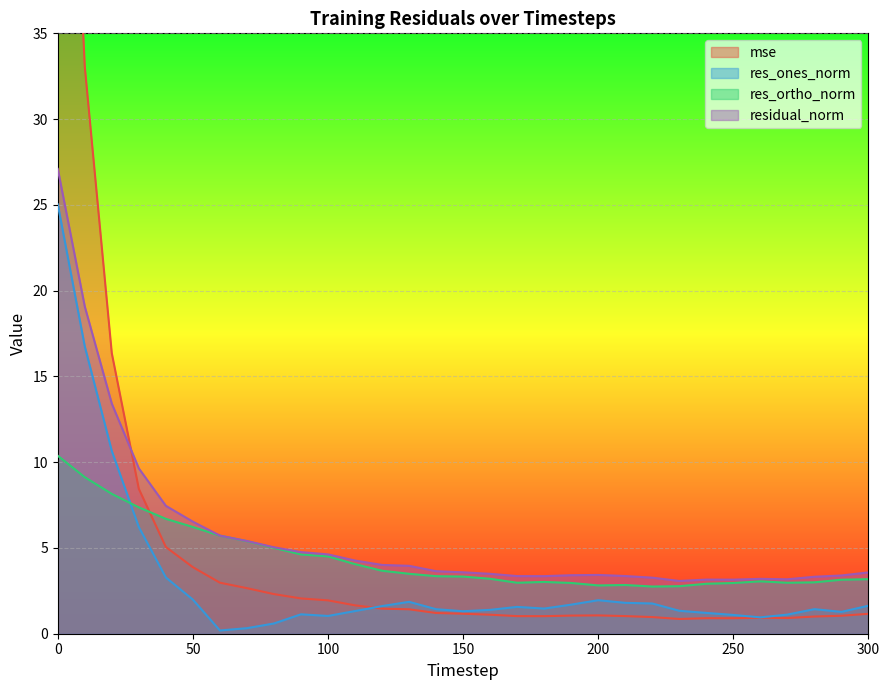

What is the value of the res_ortho_norm point at the 23rd from the left?

2.8